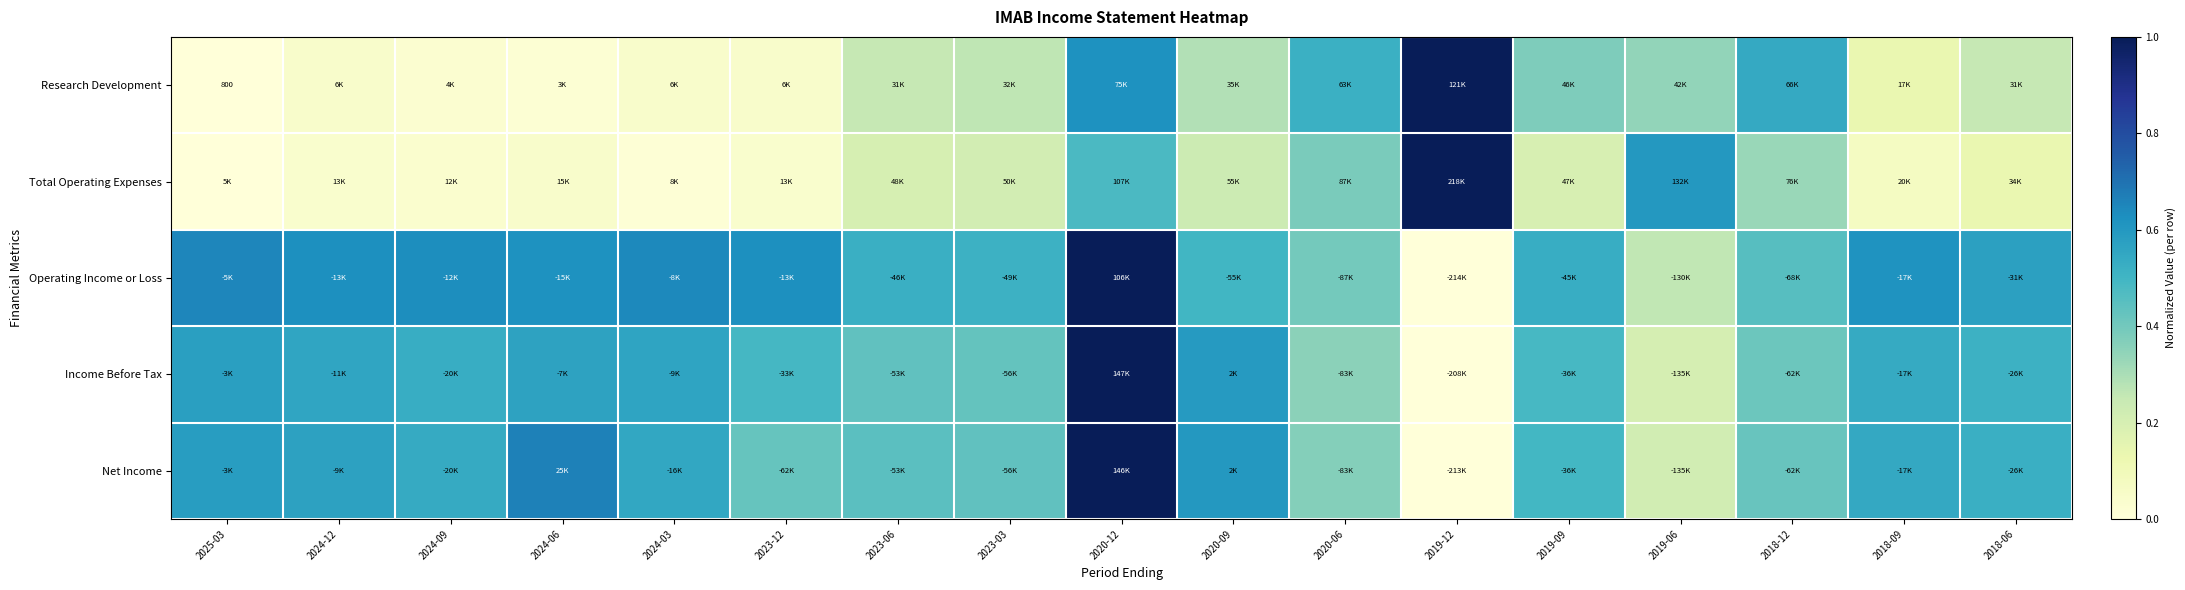

Is the value of Operating Income or Loss at 2018-12 greater than the value of Income Before Tax at 2019-09?

No